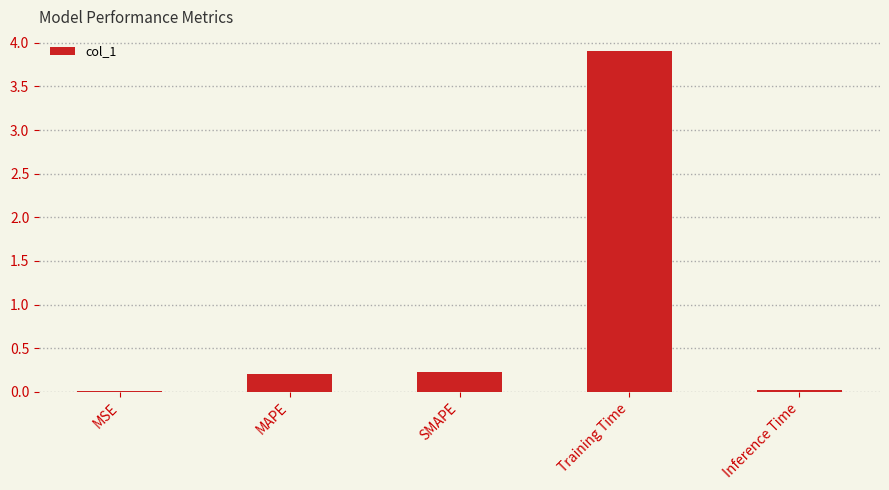

True or false: the data shows 0.2 at SMAPE.

True